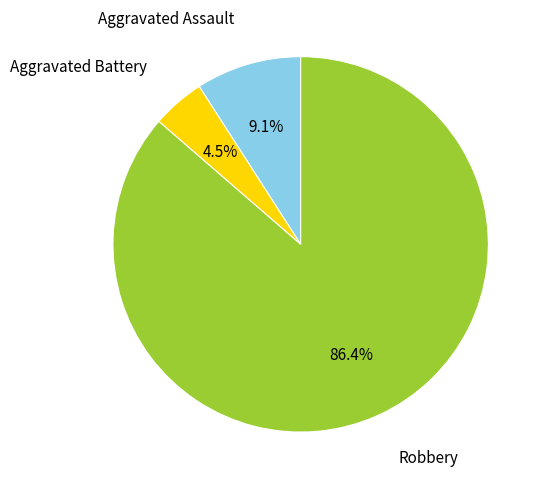

To the nearest percent, what is the difference between the Aggravated Assault and Aggravated Battery slice percentages?

5%